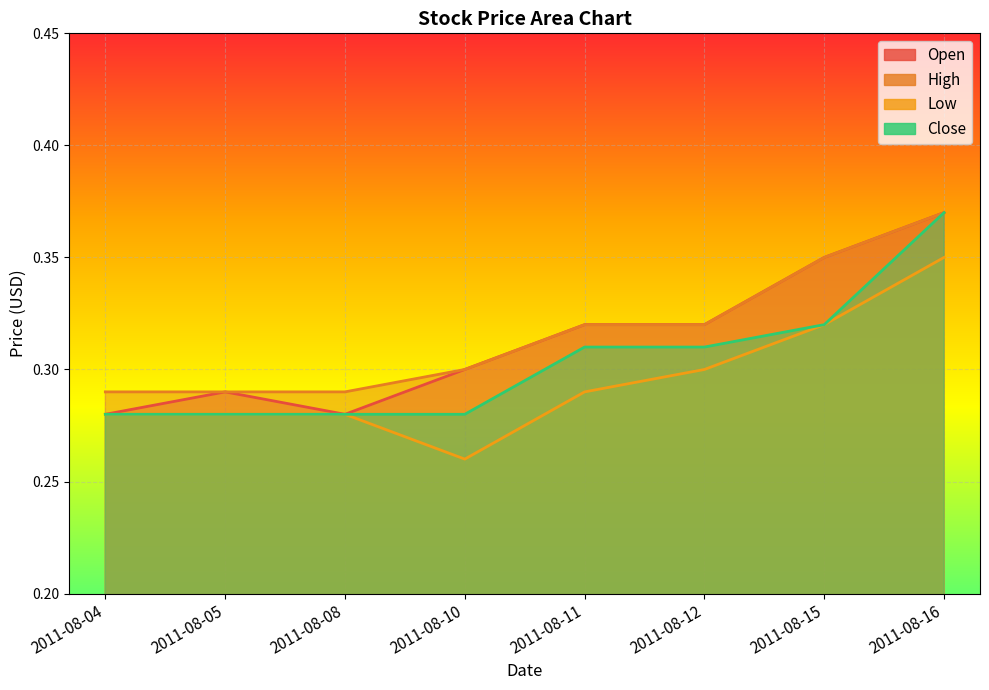

What is the value of the Close point at the 8th from the left?

0.4